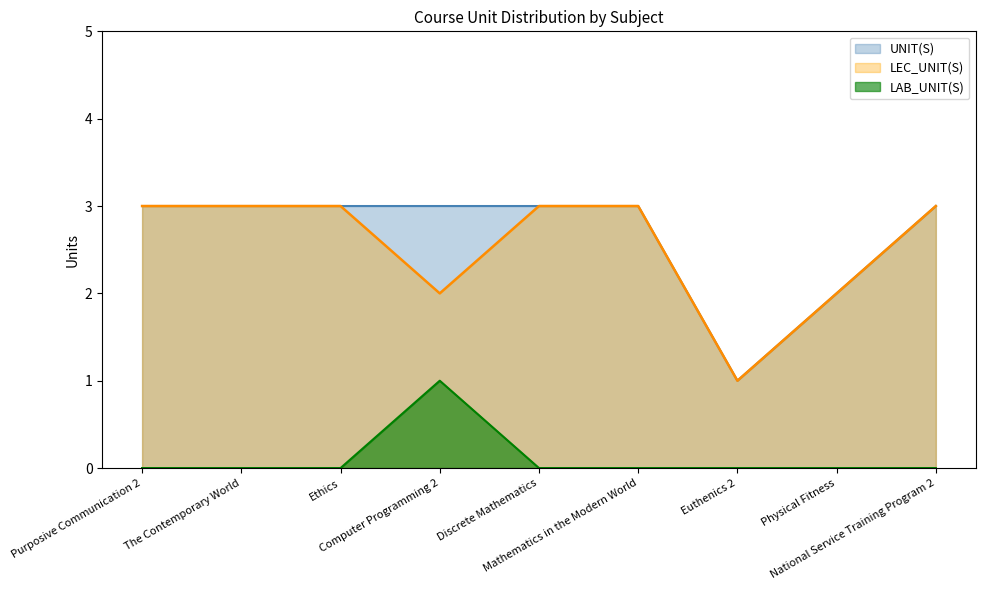

True or false: LAB_UNIT(S) and UNIT(S) intersect in this chart.

False